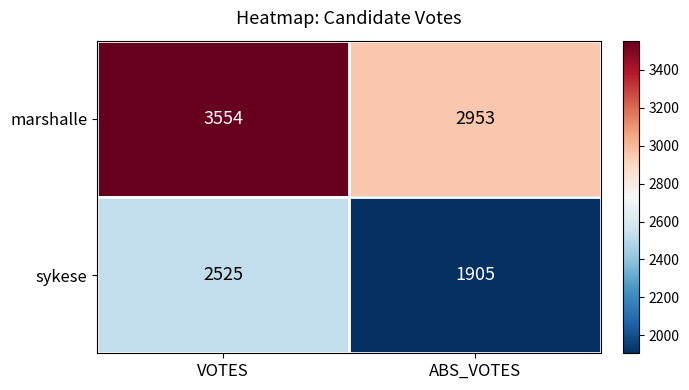

At which category does the chart reach its minimum across all series?

ABS_VOTES